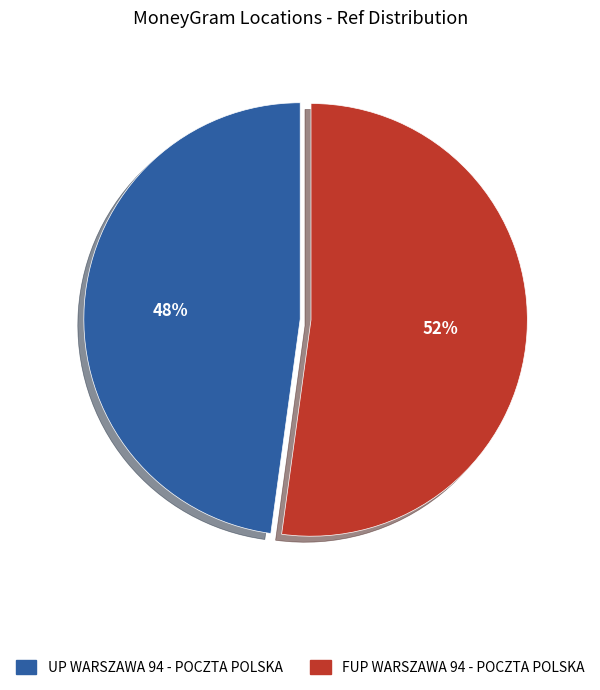

Which category has the biggest portion of the pie?

FUP WARSZAWA 94 - POCZTA POLSKA